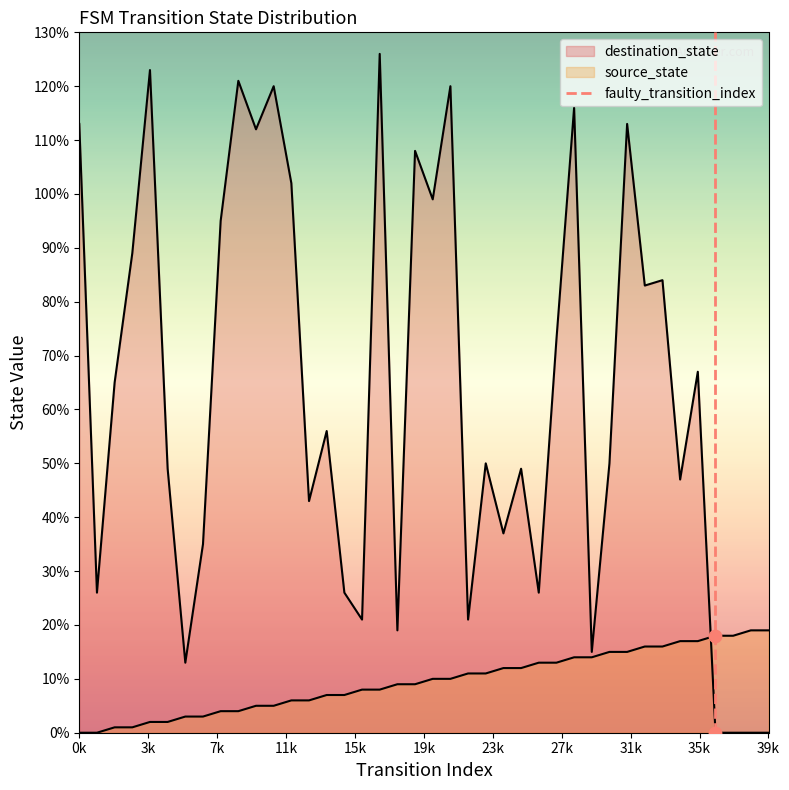

Between 3k and 0k, which is larger?

3k